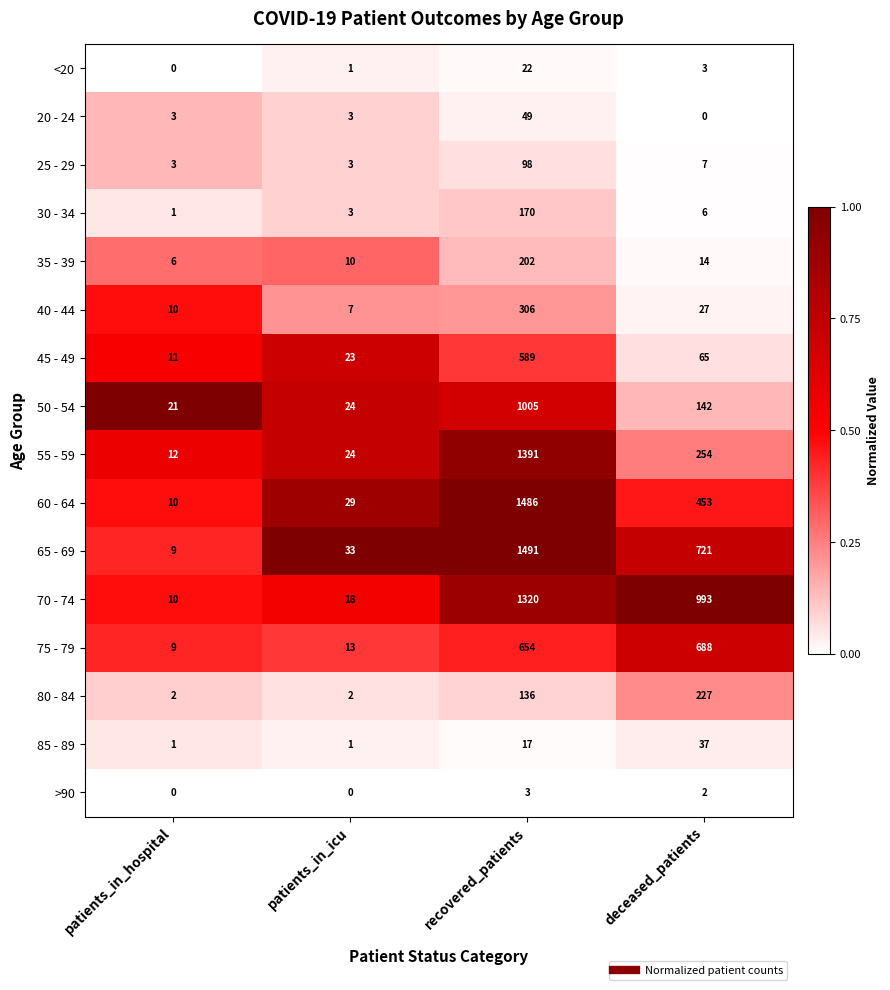

Where is 50 - 54 nearest to the value 513?

deceased_patients